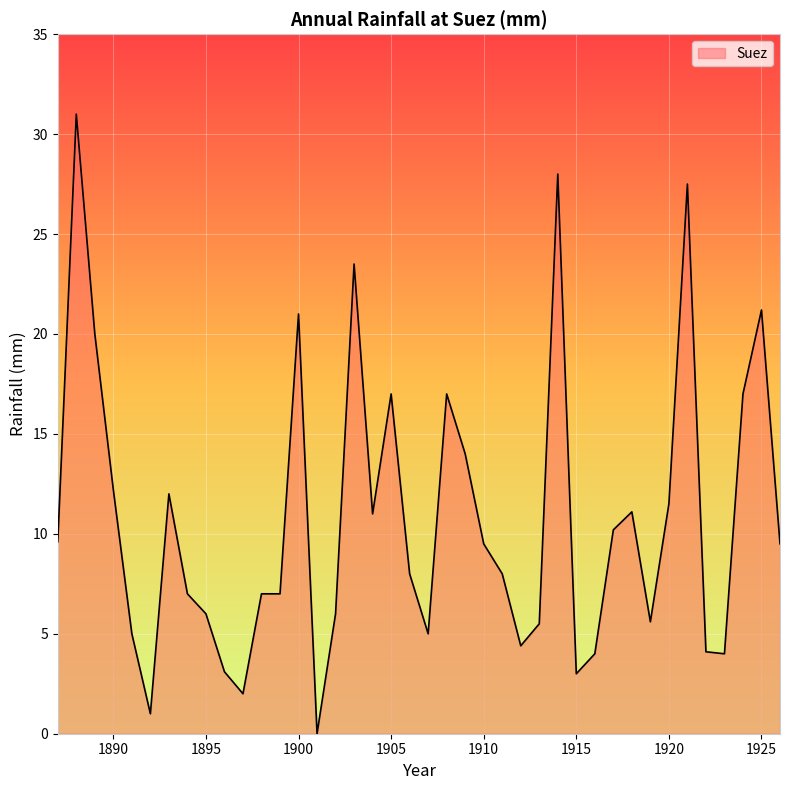

What is the difference between the maximum and minimum values?

31.0